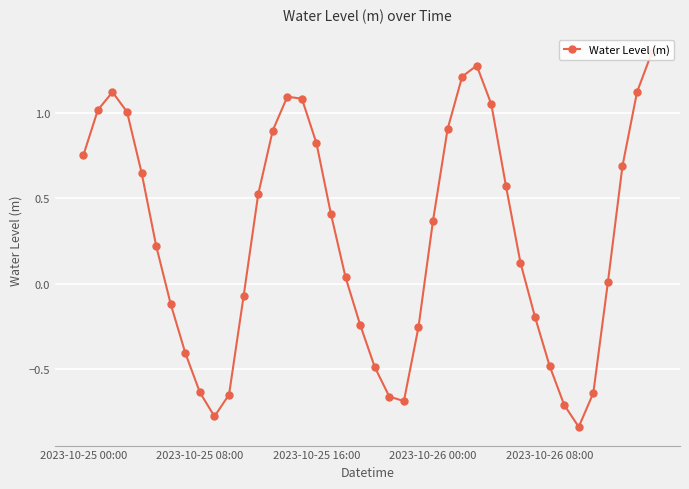

How many lines are shown in the chart?

1